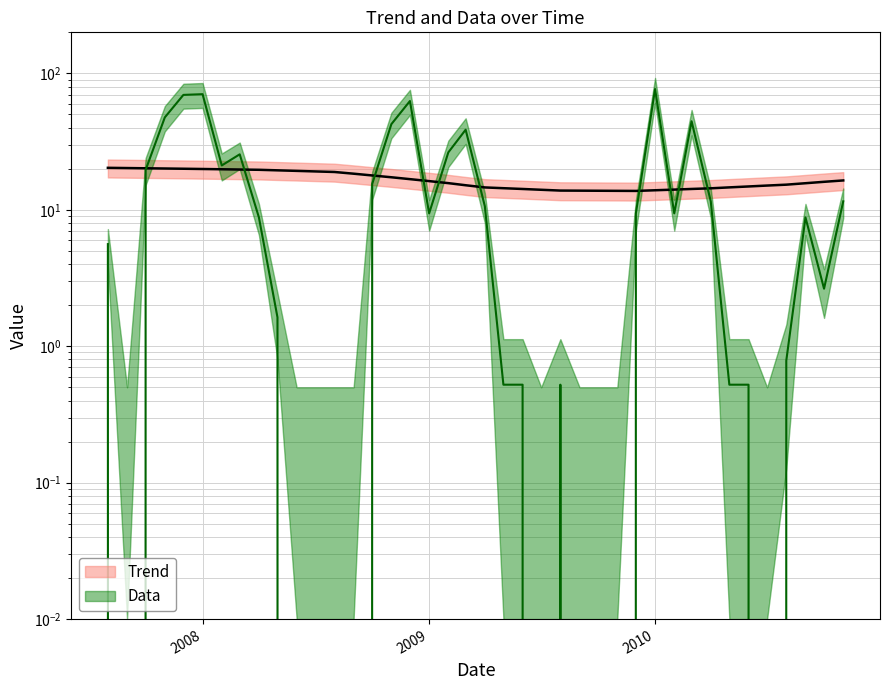

Is the value of Trend at 32 greater than the value of Data at 8?

Yes